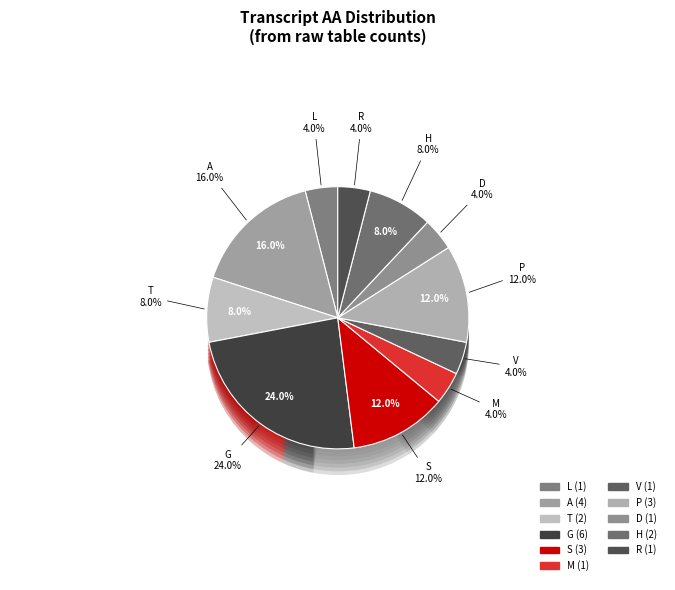

Which has a higher value, A or L?

A